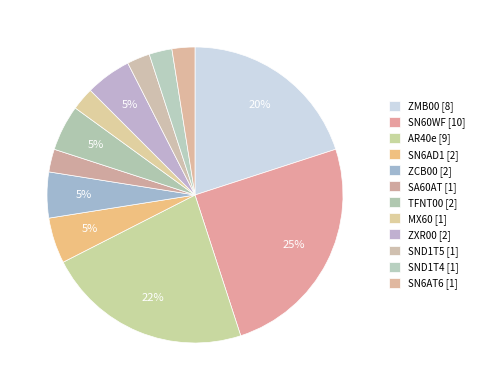

What percentage is NOT represented by ZCB00?

95.0%